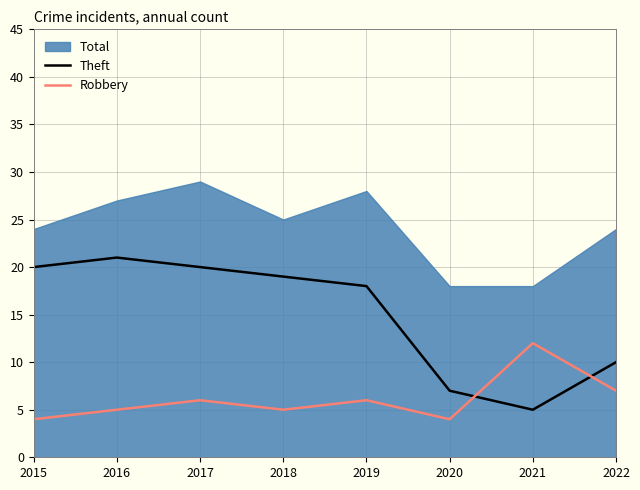

Between which two adjacent categories do Theft and Robbery first intersect?

2020 and 2021